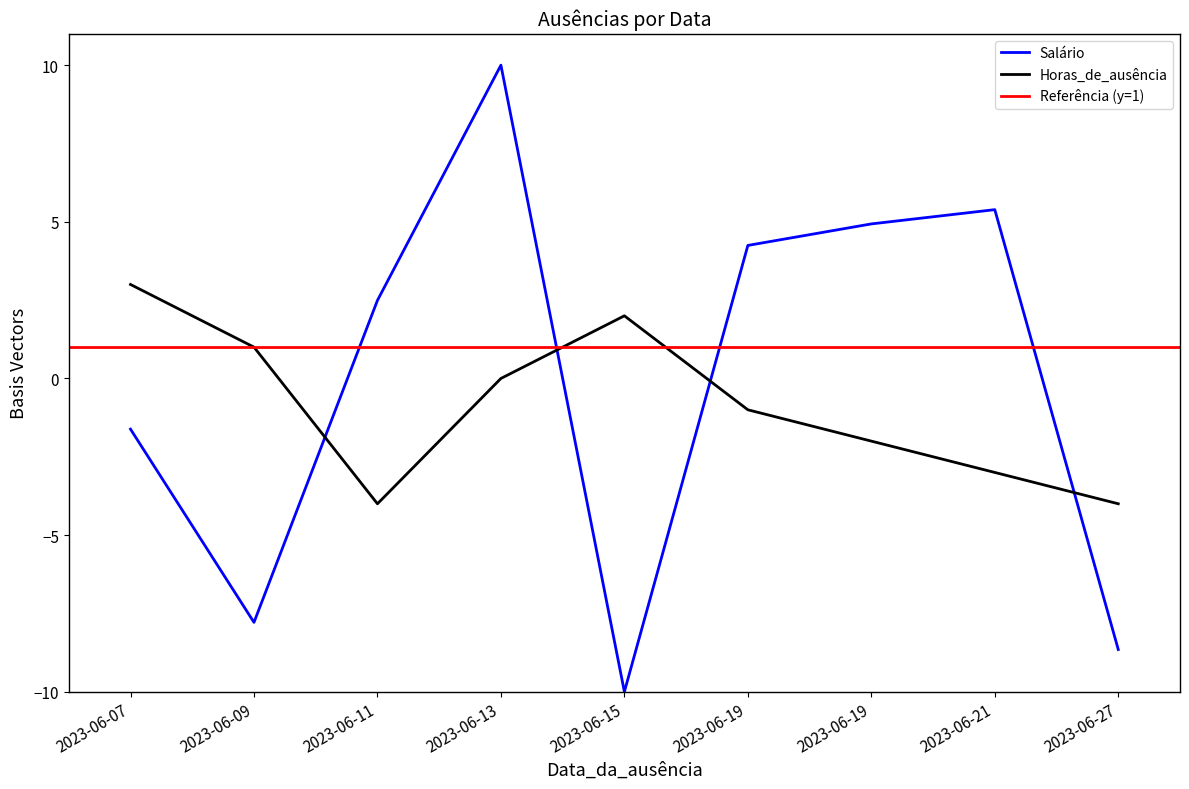

List the series in order of their overall mean, highest first.

Salário, Horas_de_ausência